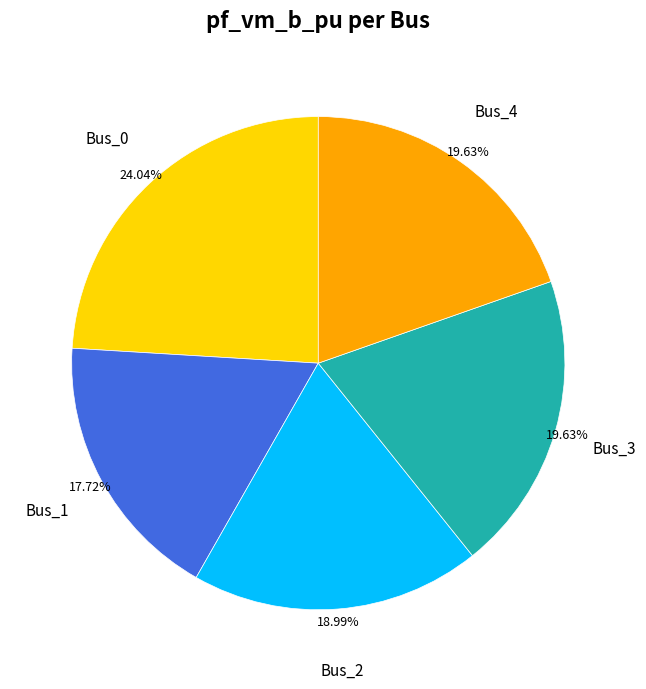

True or false: Bus_0 accounts for 24% of the total.

True